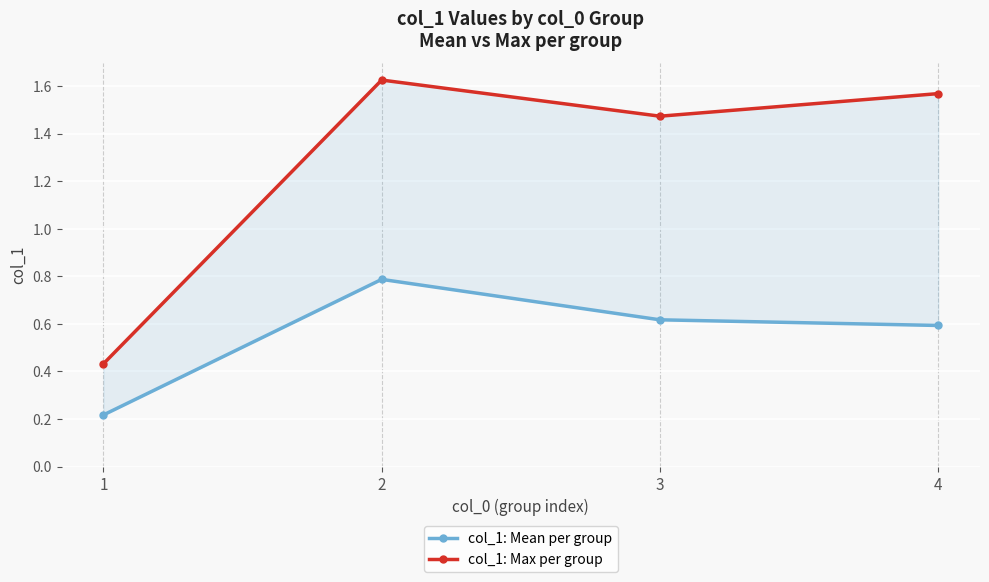

True or false: col_1: Max per group has a value of 2.2 at 3.

False